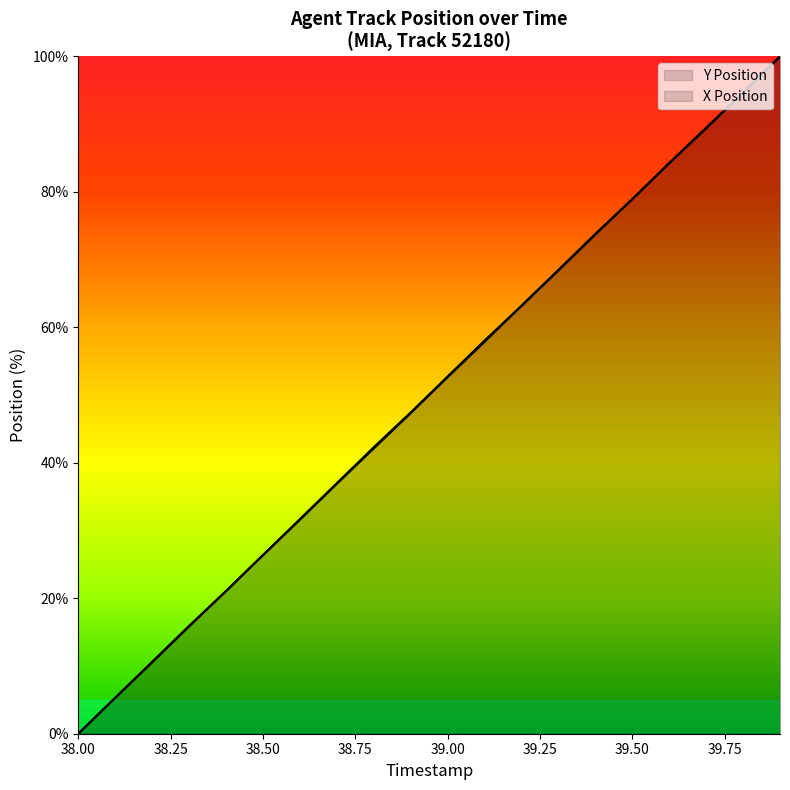

At which label is Y Position closest to 50?

38.9